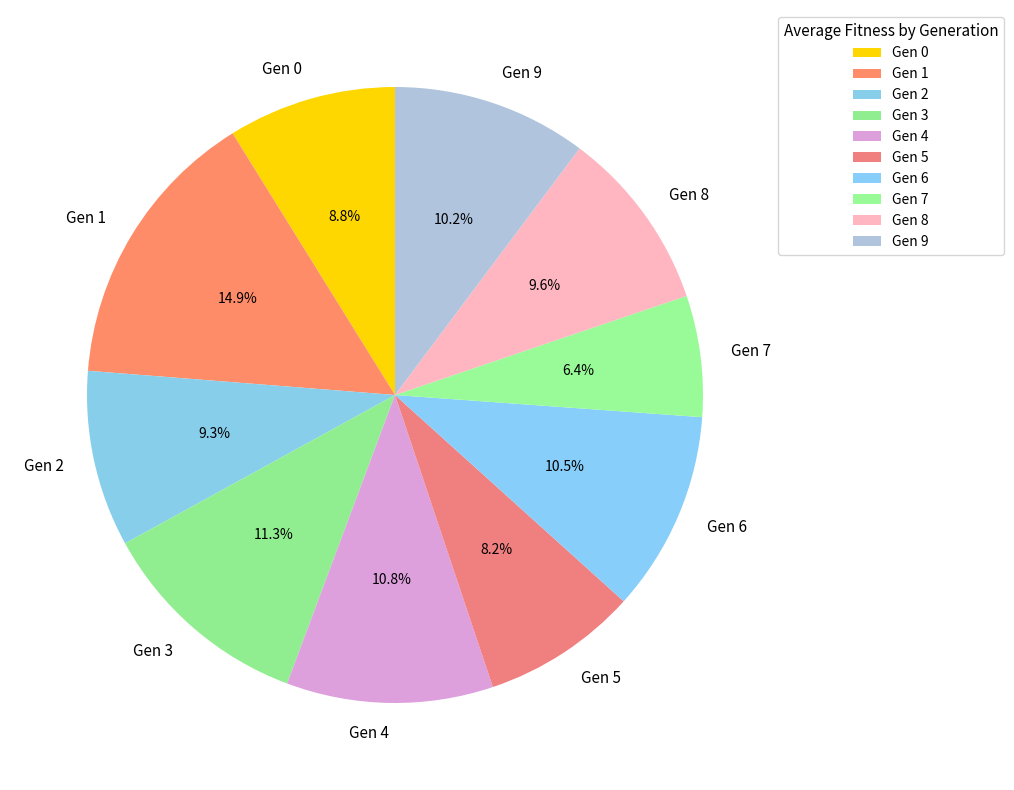

What portion of the pie excludes Gen 7?

93.6%